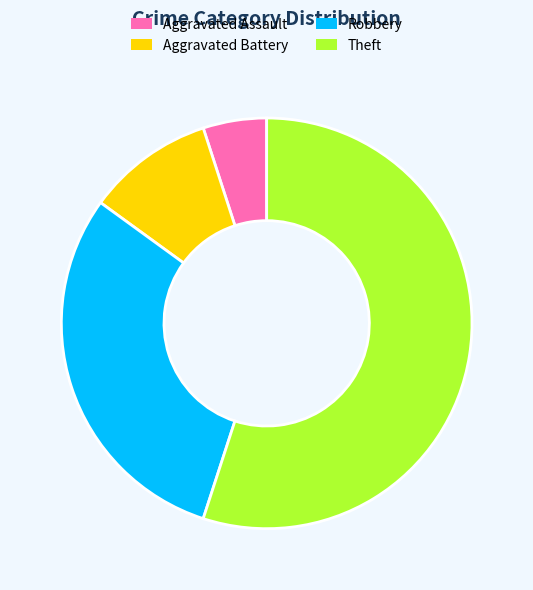

True or false: Robbery accounts for 30% of the total.

True